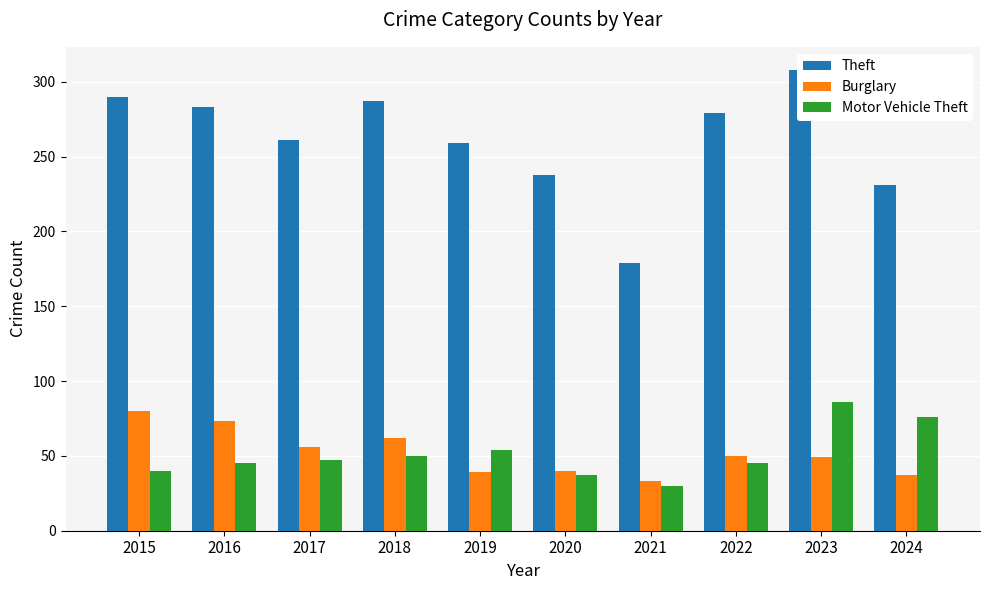

What is the sum of the Motor Vehicle Theft values at 2023 and 2015?

126